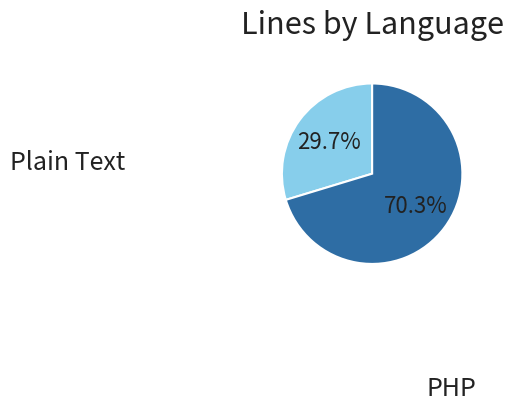

Is there a majority slice in this chart?

Yes